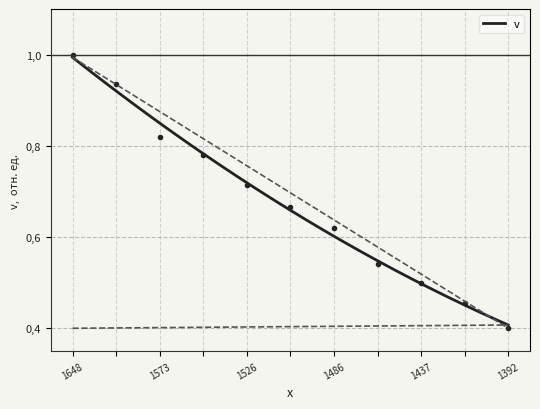

Is it true that the value at 1437 is 0.5?

True